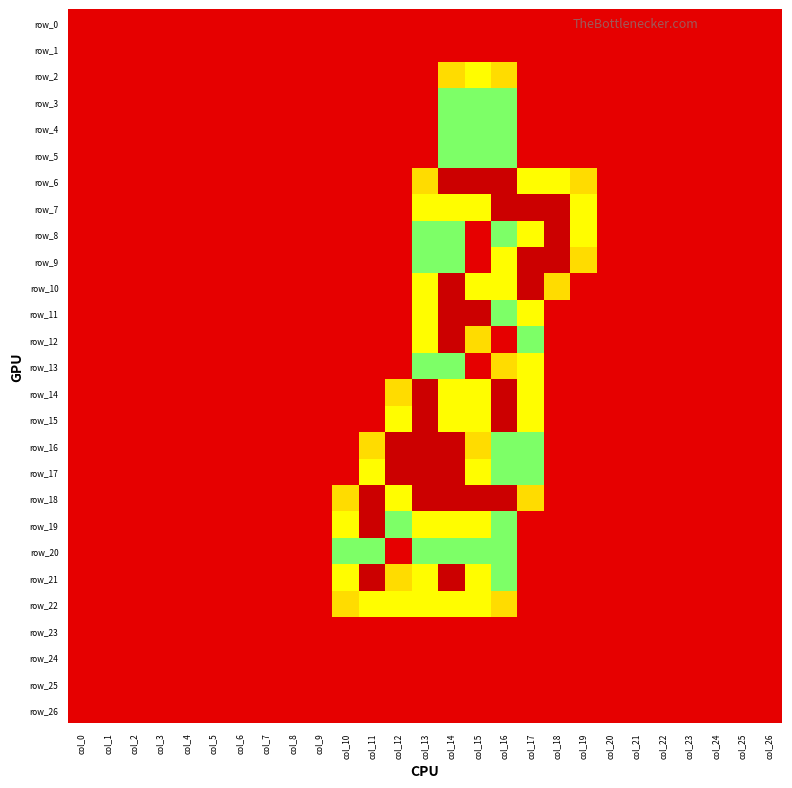

What is the sum of the row_15 values at col_12 and col_0?

1.5